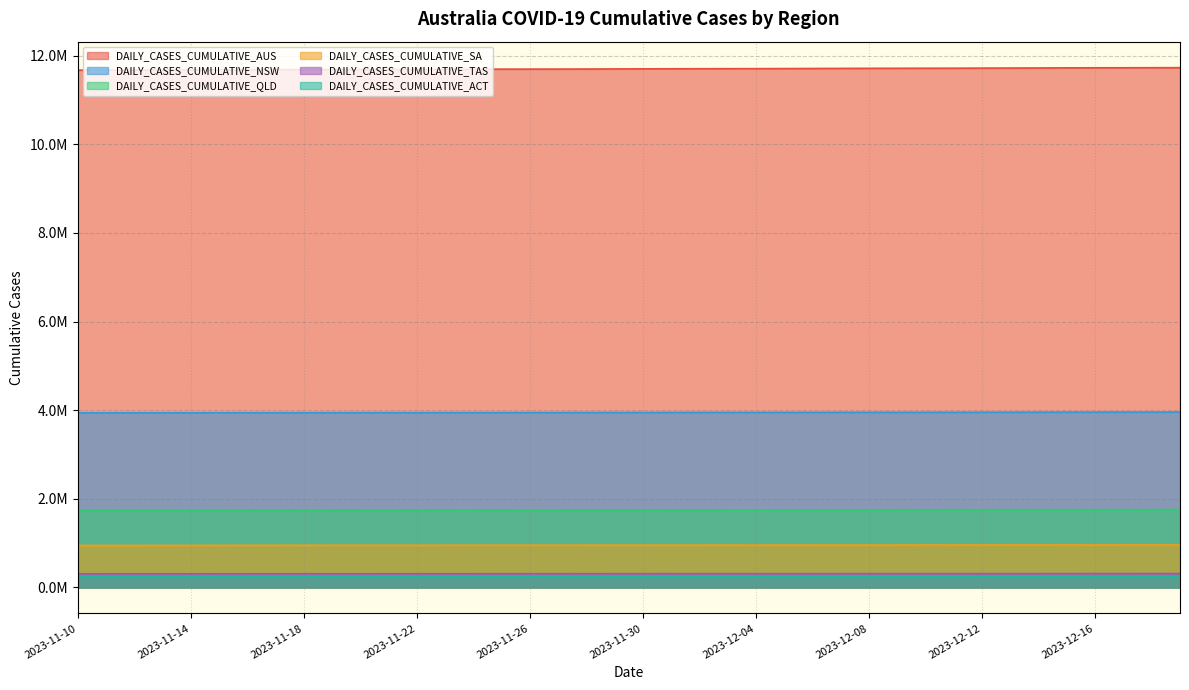

At which label does DAILY_CASES_CUMULATIVE_SA reach its peak?

2023-12-19